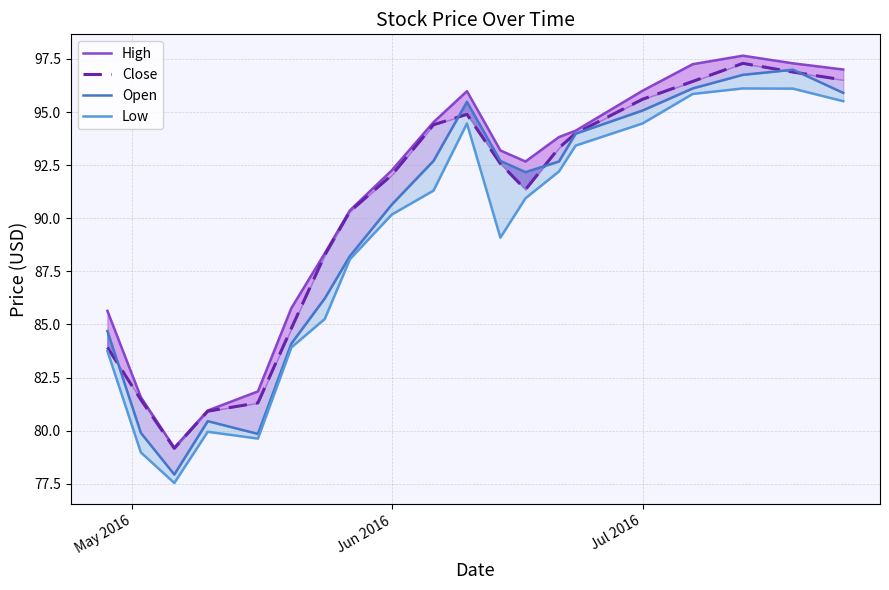

What is the value of the Low point at the 6th from the left?

83.9